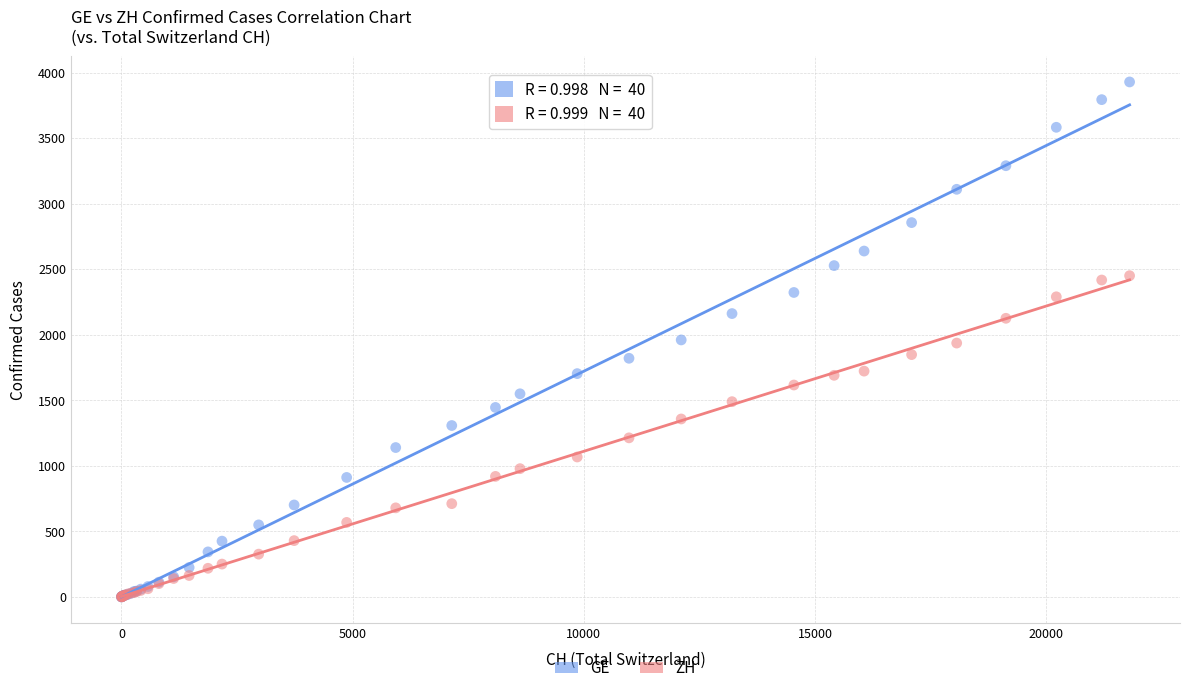

Which series has the largest Y range (max minus min)?

GE